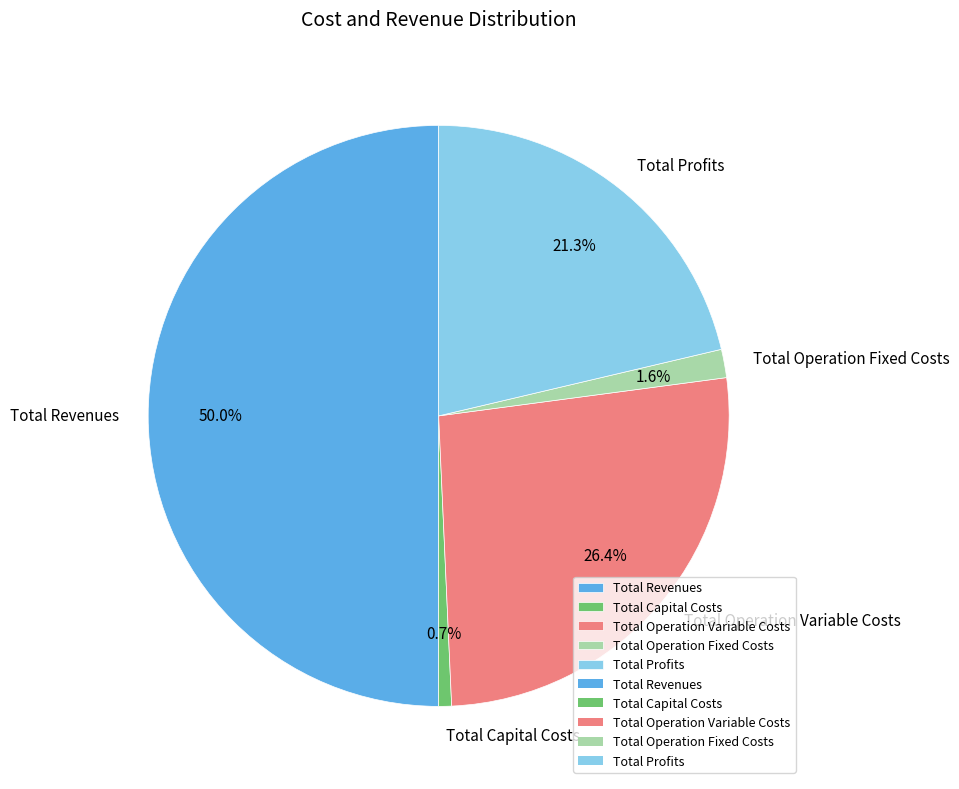

What portion of the pie excludes Total Revenues?

50.0%